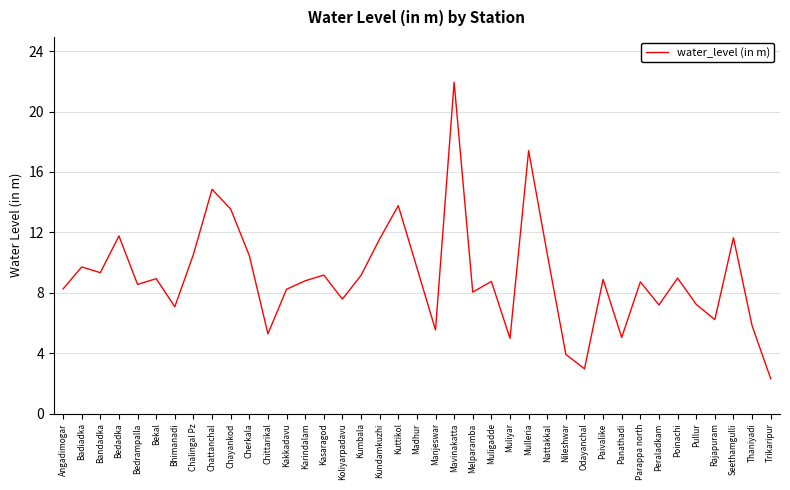

What is the change in value from Kumbala to Trikaripur?

-6.8